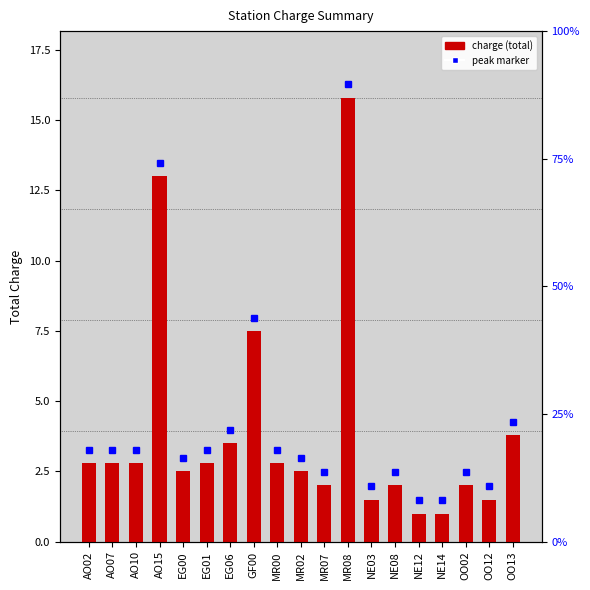

What position from the left is MR07?

11